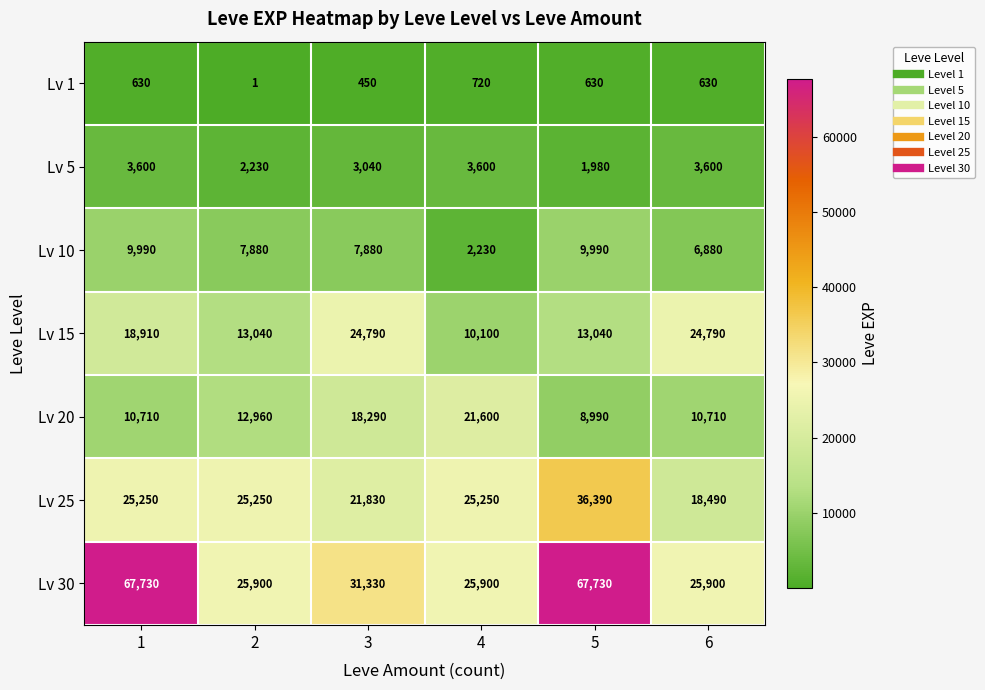

List the series in order of their peak value, lowest first.

Lv 1, Lv 5, Lv 10, Lv 20, Lv 15, Lv 25, Lv 30